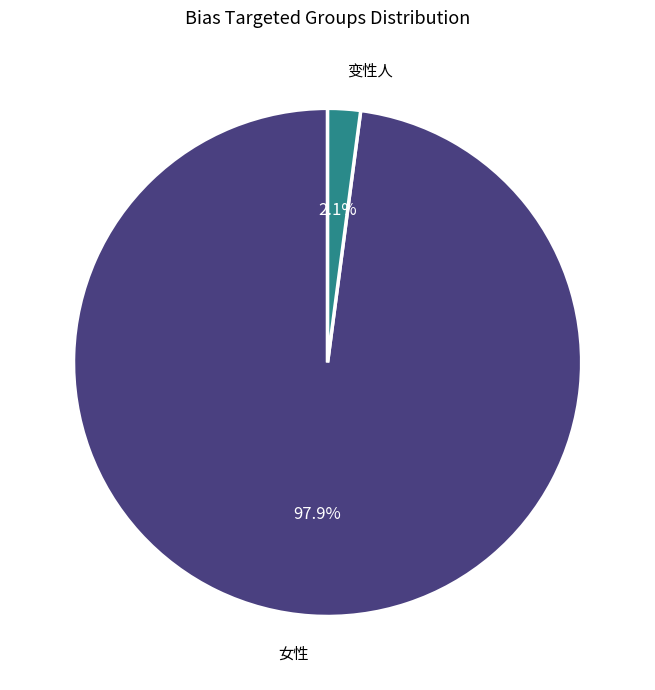

To the nearest percent, what is the difference between the 女性 and 变性人 slice percentages?

96%